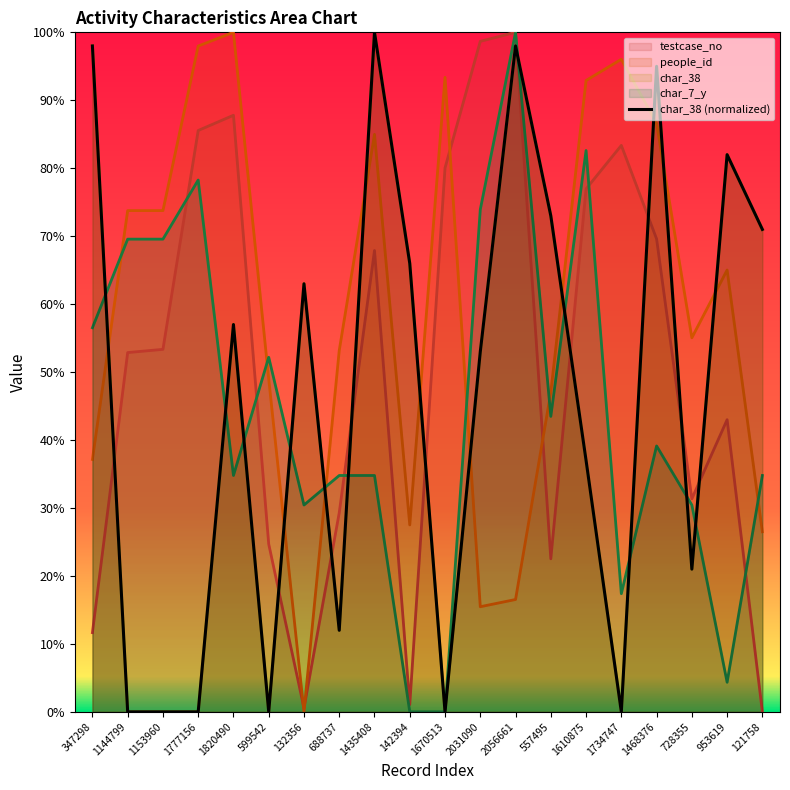

Reading left to right, extract all data points from this chart.

347298=98	1144799=0	1153960=0	1777156=0	1820490=57	599542=0	132356=63	688737=12	1435408=100	142394=66	1670513=0	2031090=53	2056661=98	557495=73	1610875=37	1734747=0	1468376=95	728355=21	953619=82	121758=71